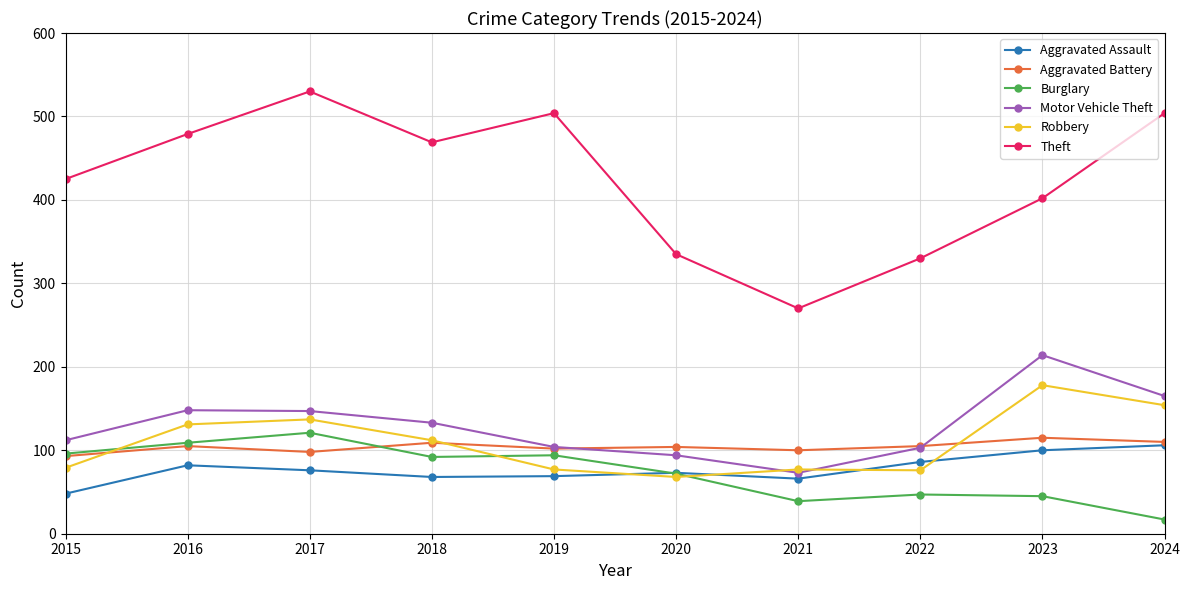

What is the difference between the Robbery values at 2024 and 2017?

17